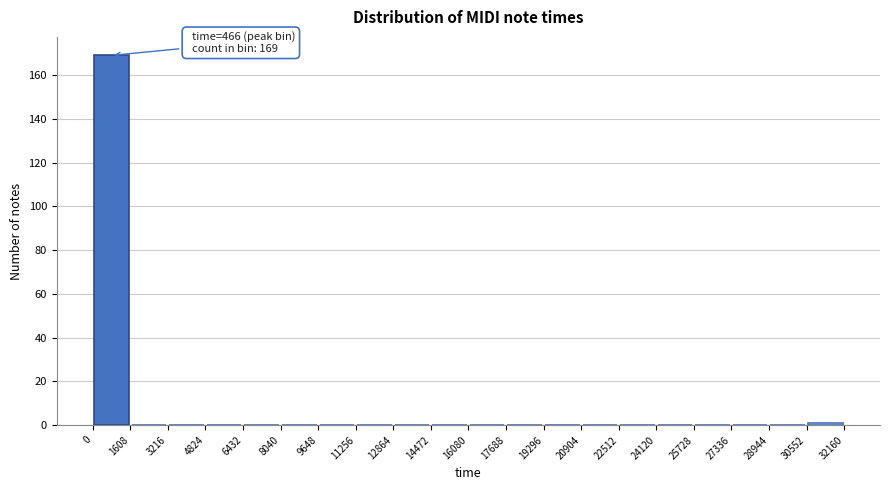

Over which range of the x-axis is the bar tallest?

0 to 1608